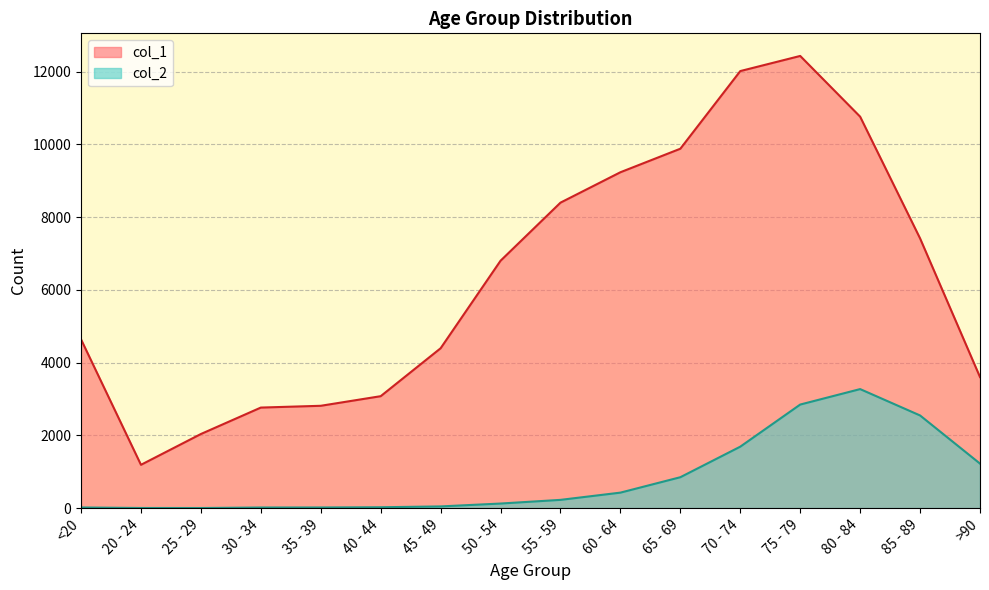

Rank the series by their maximum value, from highest to lowest.

col_1, col_2